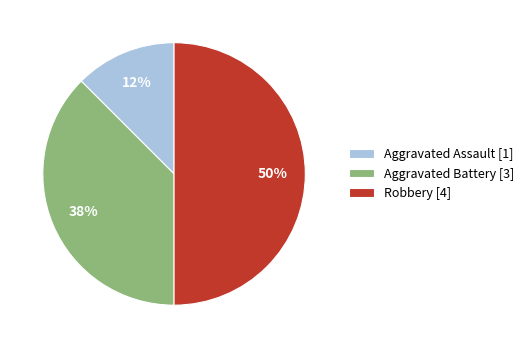

Which has a higher value, Aggravated Battery [3] or Robbery [4]?

Robbery [4]